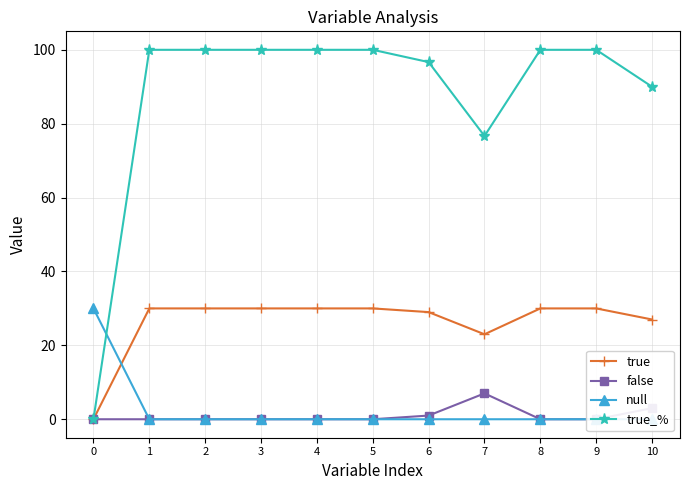

What is the sum of the true values at 2 and 7?

53.0